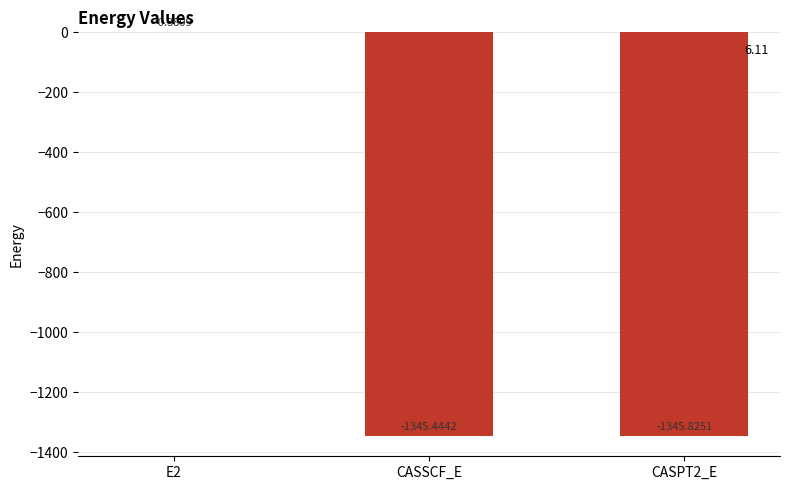

What is the sum of the values at CASPT2_E and CASSCF_E?

-2691.3